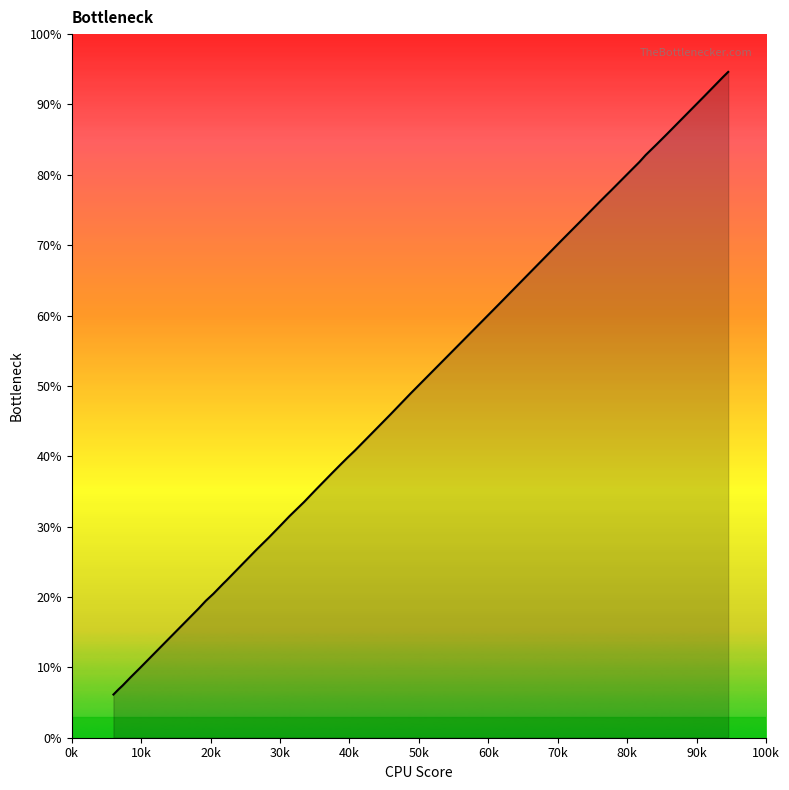

Reading right to left, extract all data points from this chart.

293.4	291.2	282.5	266.0	261.3	256.7	253.7	250.6	240.8	239.1	236.2	227.4	219.0	190.9	167.6	151.7	142.4	126.6	123.4	120.6	116.8	109.5	104.0	97.6	94.1	88.1	82.9	69.3	67.9	63.4	60.3	56.9	30.9	26.6	23.0	21.3	19.0